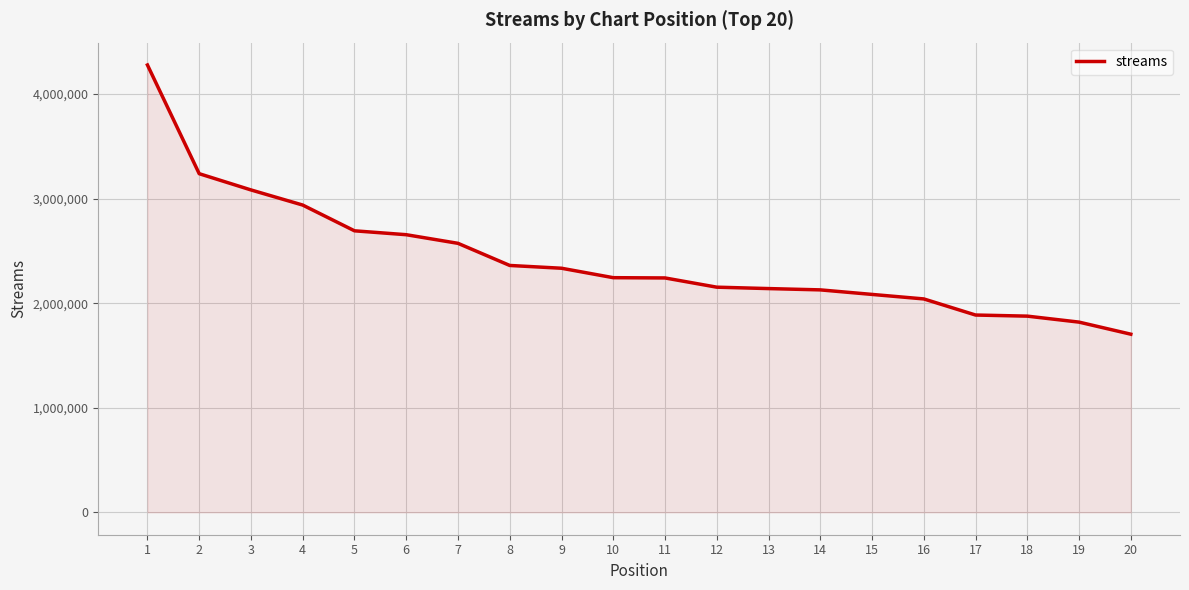

At which label is the value closest to 2990773?

4